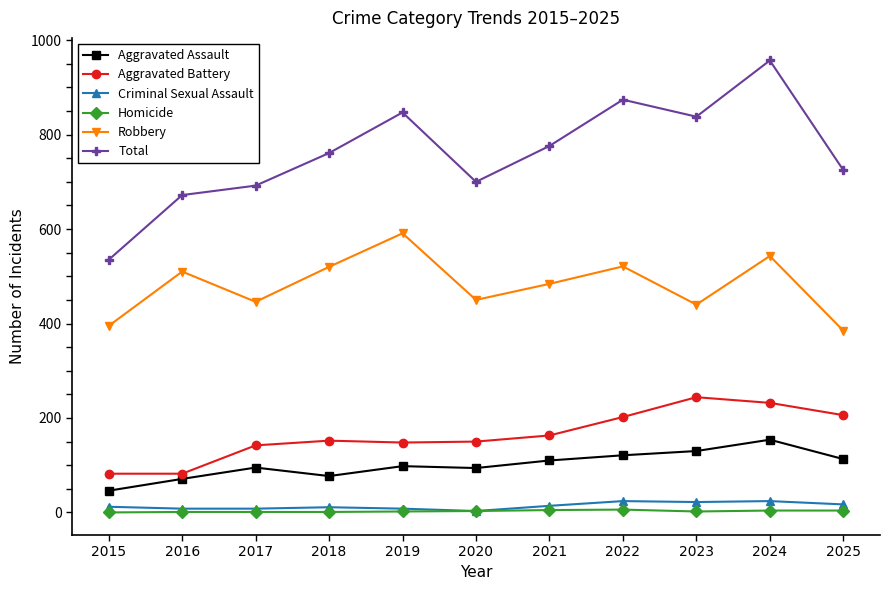

How many data points in Robbery are less than 484?

5